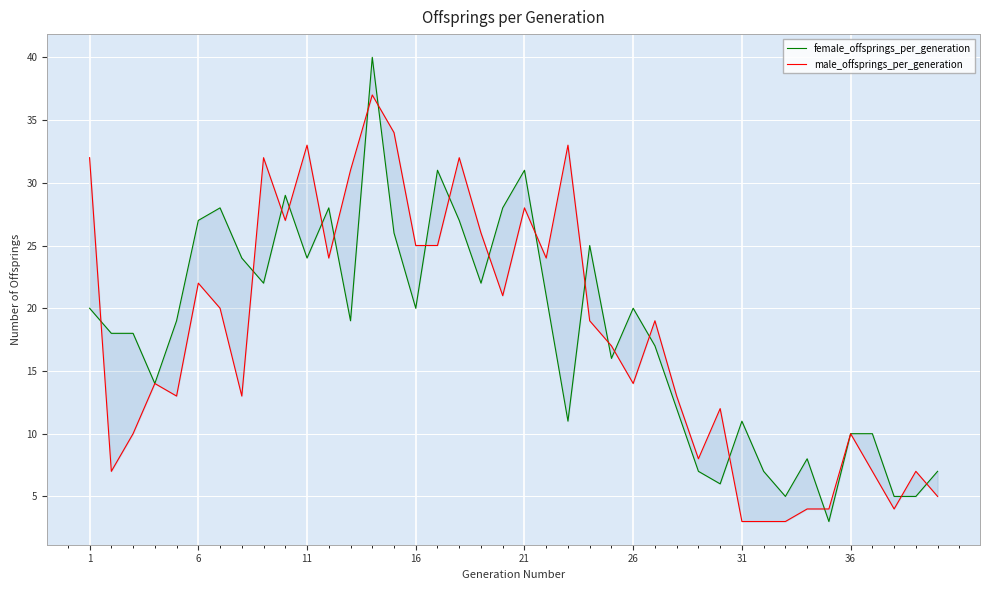

How many interior local peaks does the male_offsprings_per_generation series have?

12